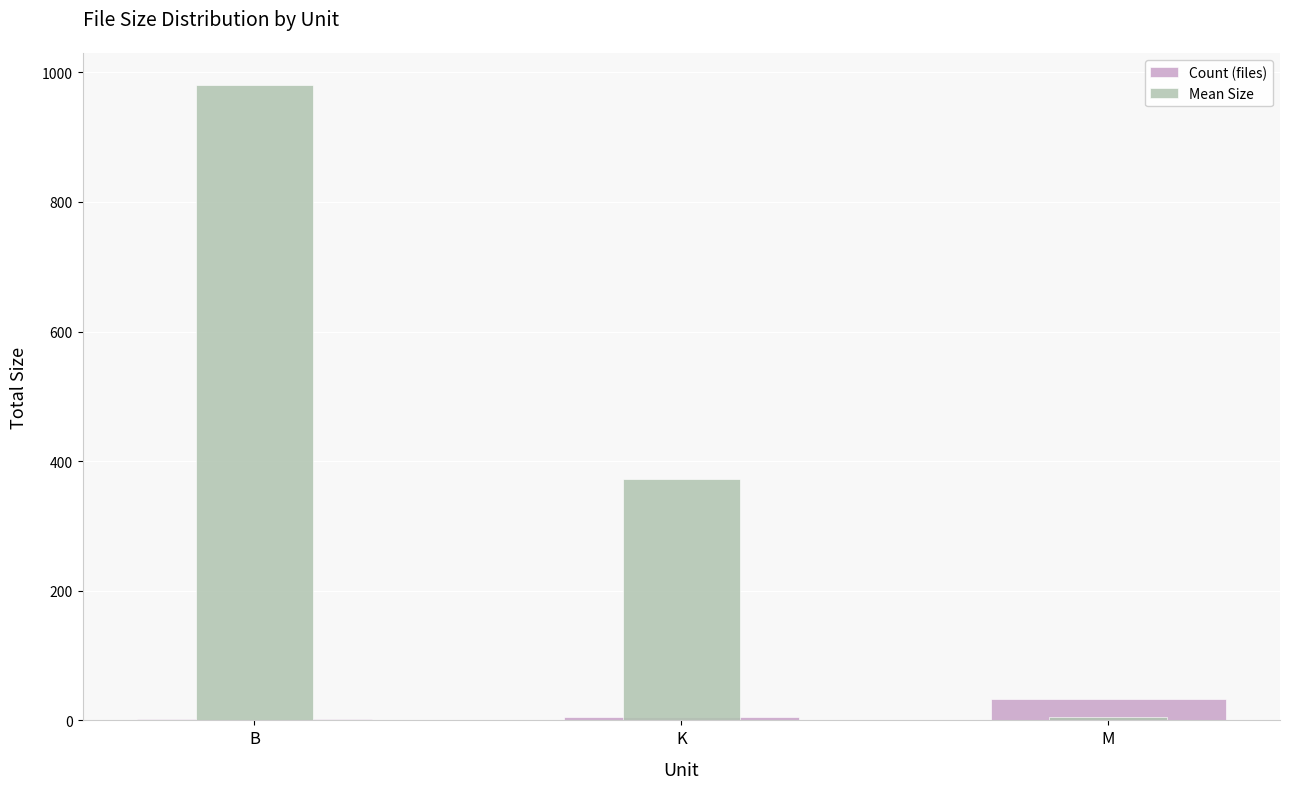

What is the greatest value displayed?

981.0